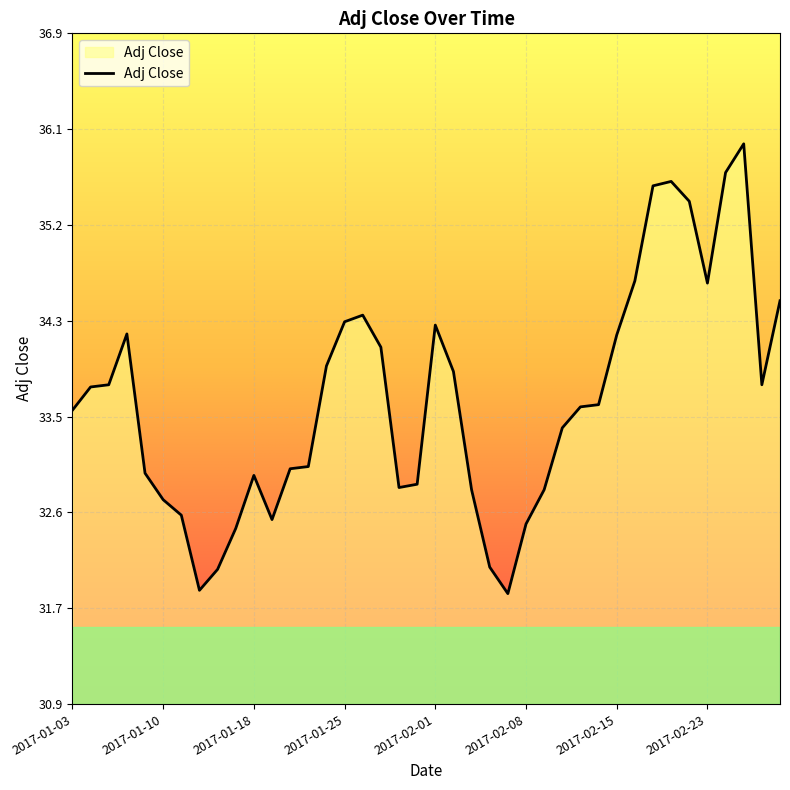

What is the greatest value displayed?

35.9